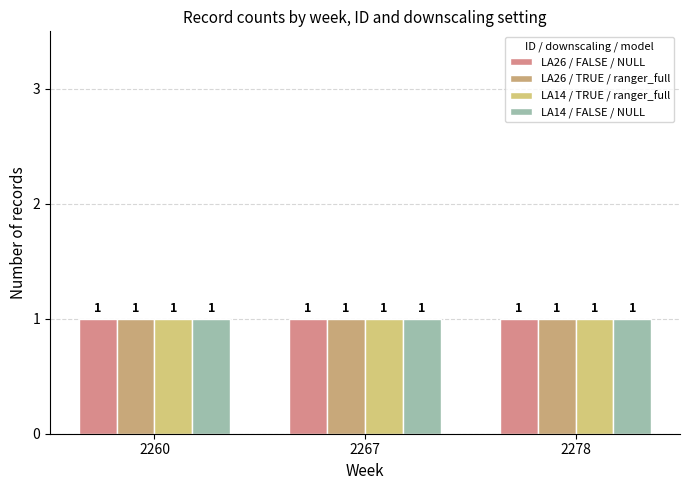

Which series has the largest total across all categories?

LA26